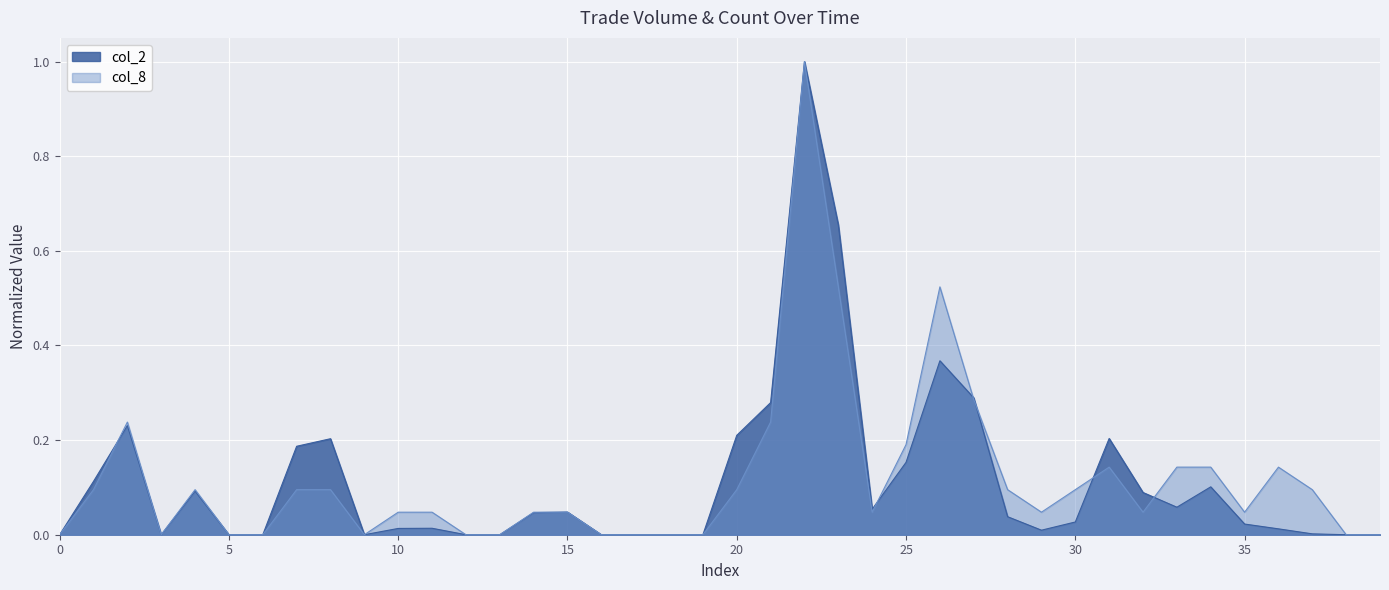

How many lines are shown in the chart?

2